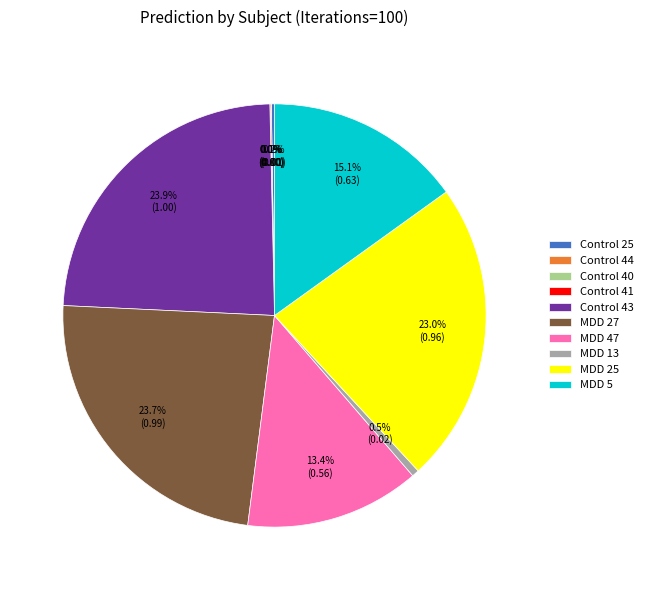

The Control 40 slice represents 1% of the pie. True or false?

False